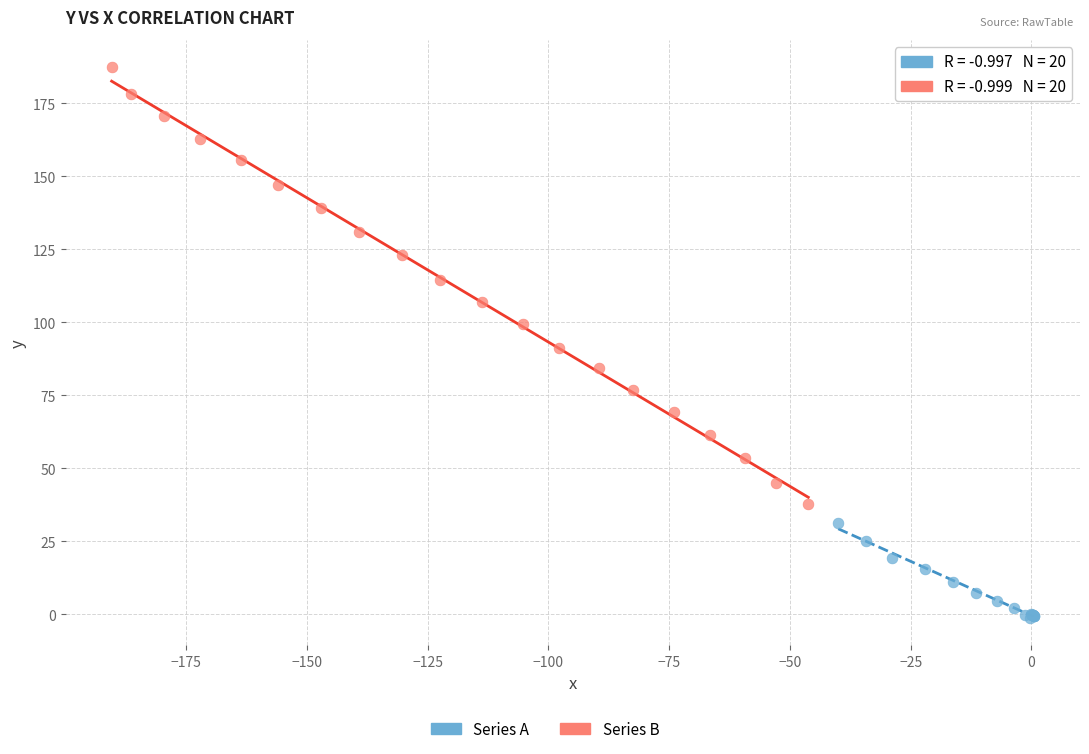

Which series contains the lowest Y value?

Series A